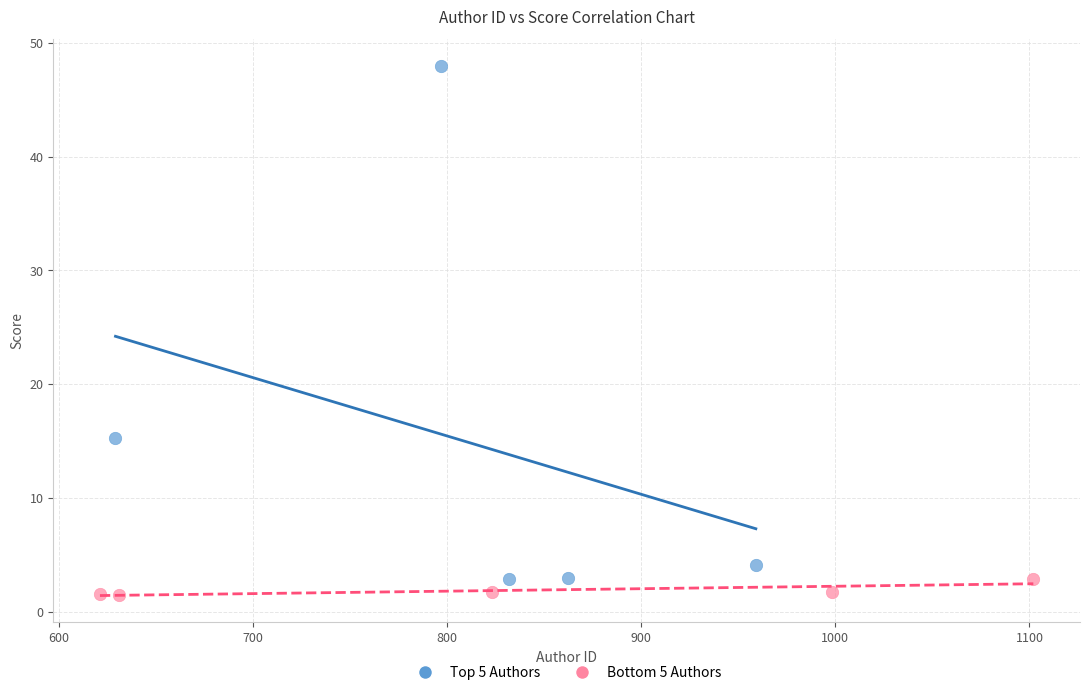

Which series has the widest spread of Y values?

Top 5 Authors